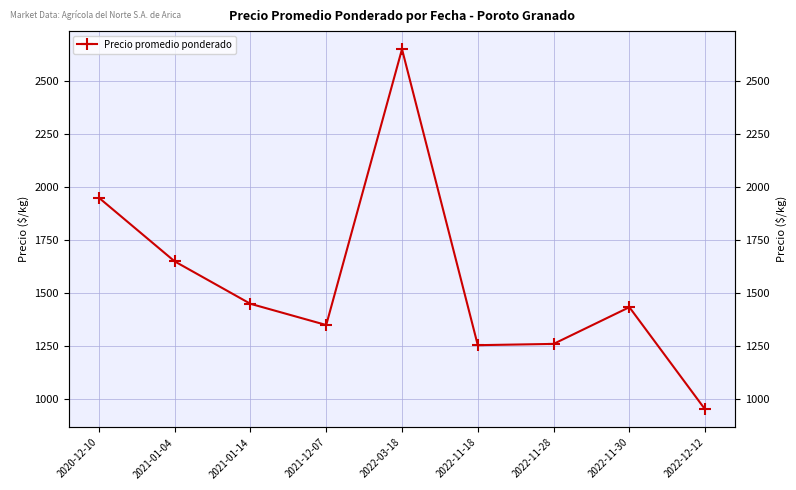

What is the label of the 4th point from the left?

2021-12-07